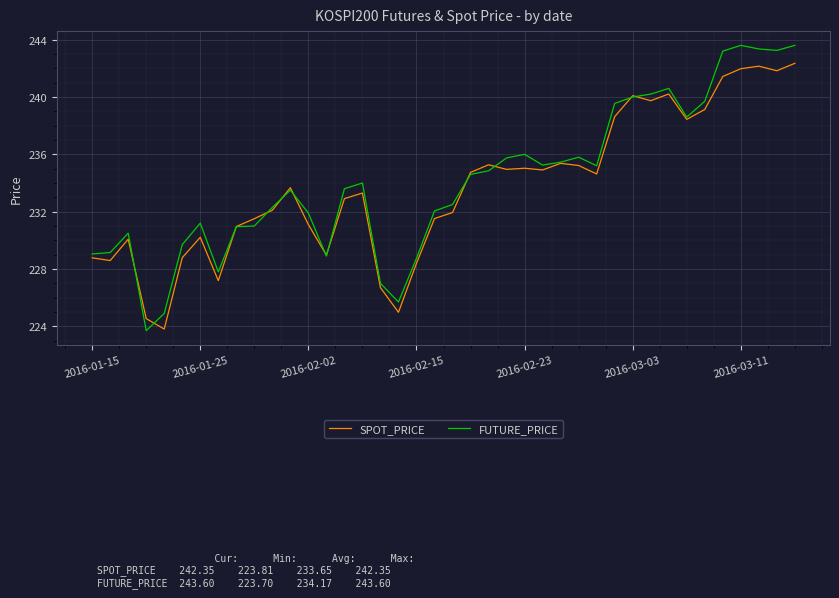

List the series in order of their peak value, highest first.

FUTURE_PRICE, SPOT_PRICE